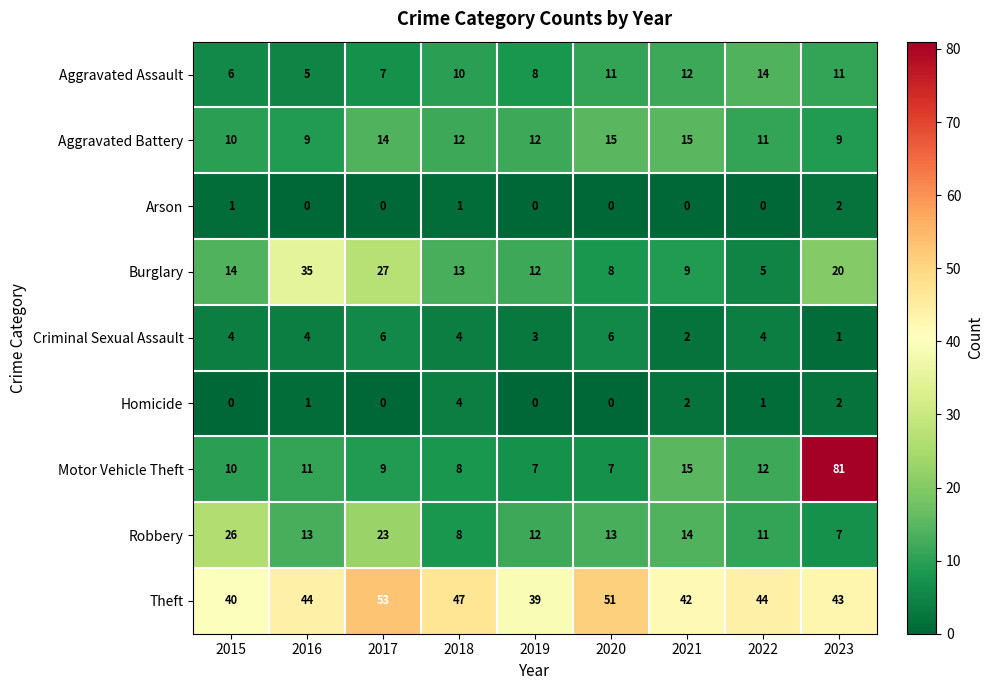

Read the Robbery value at 2022, to the nearest 5.

10